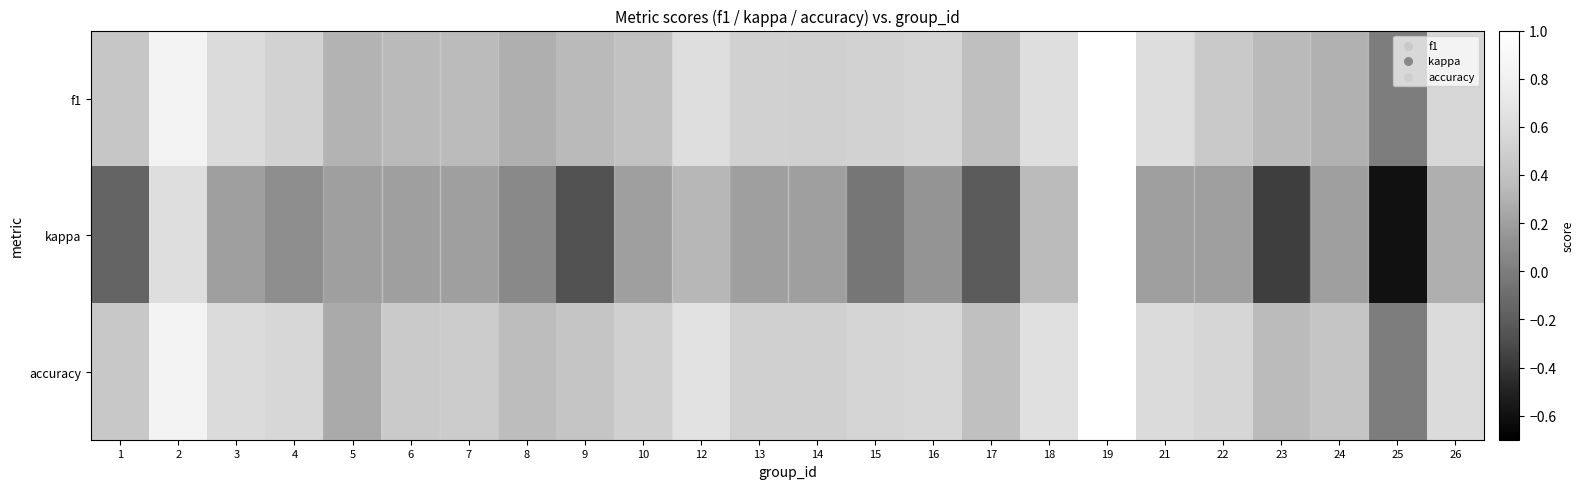

At which category is the sum across all series the highest?

19